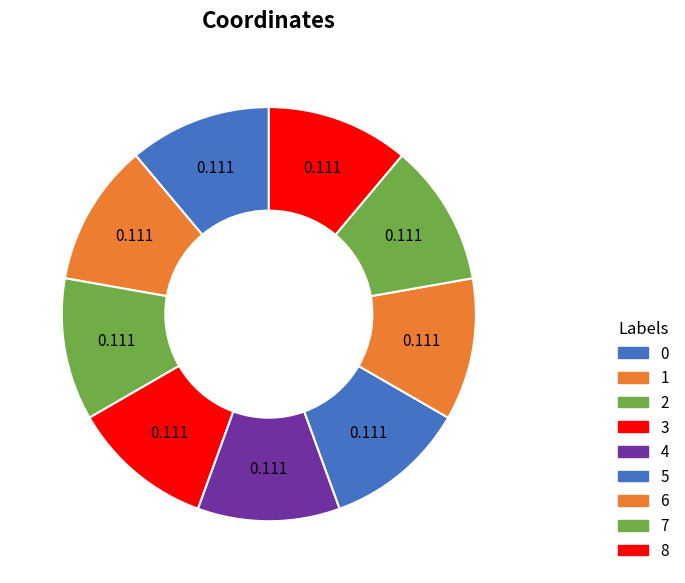

Rank the categories by value from highest to lowest.

2, 4, 0, 1, 3, 8, 5, 6, 7